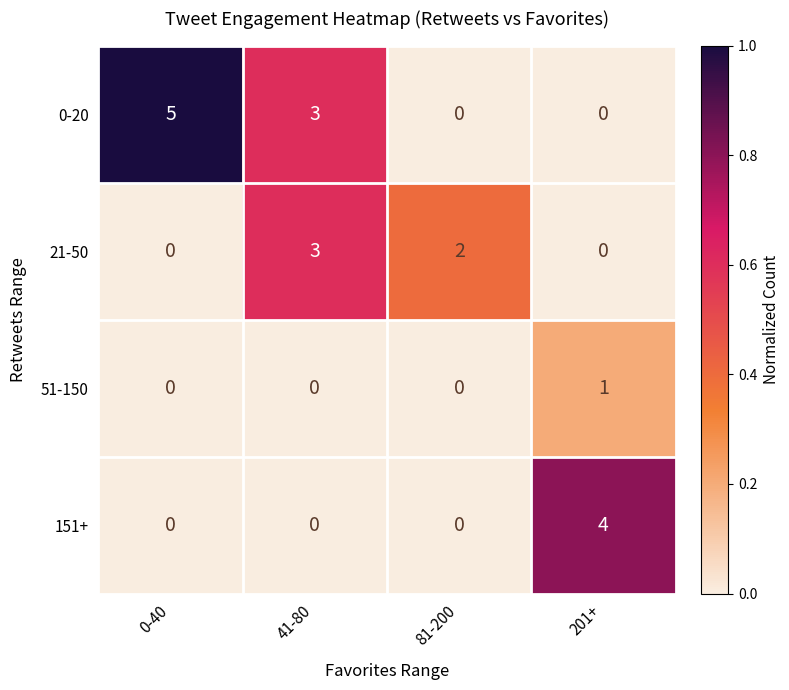

Count the number of data series in this chart.

4